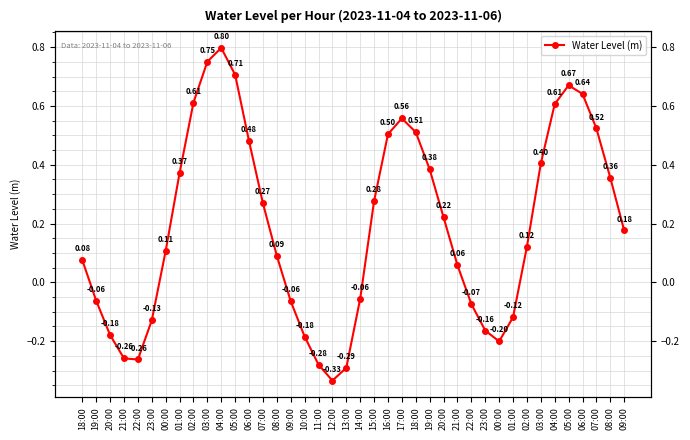

The value at 01:00 is -0.0. True or false?

False